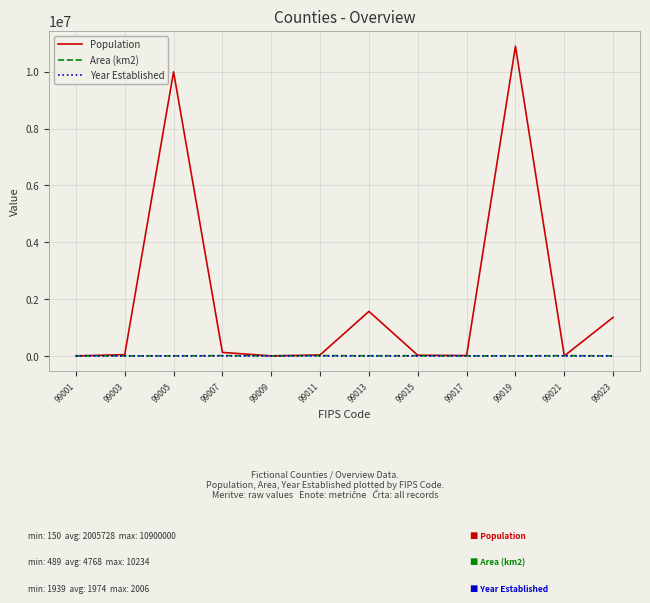

Which series has the largest range (max minus min)?

Population